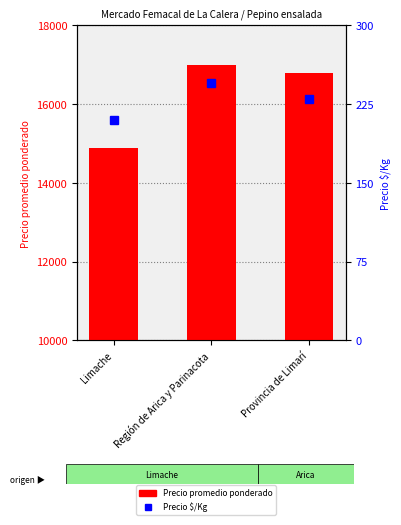

At Región de Arica y Parinacota, list the series in order from largest to smallest.

Precio promedio ponderado, Precio $/Kg